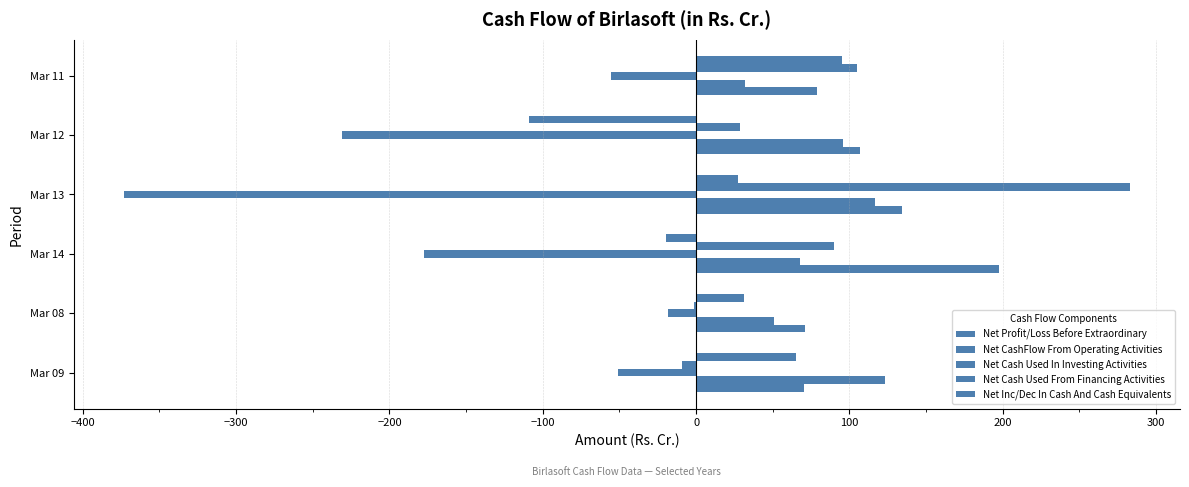

What is the minimum value for Net Cash Used From Financing Activities?

-9.0